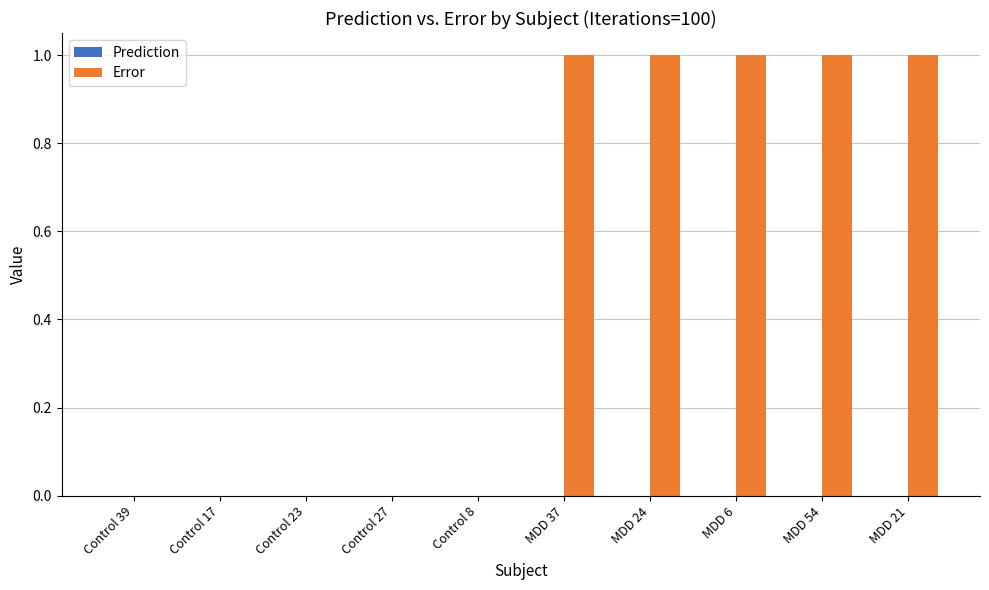

How many categories are shown in the chart?

10